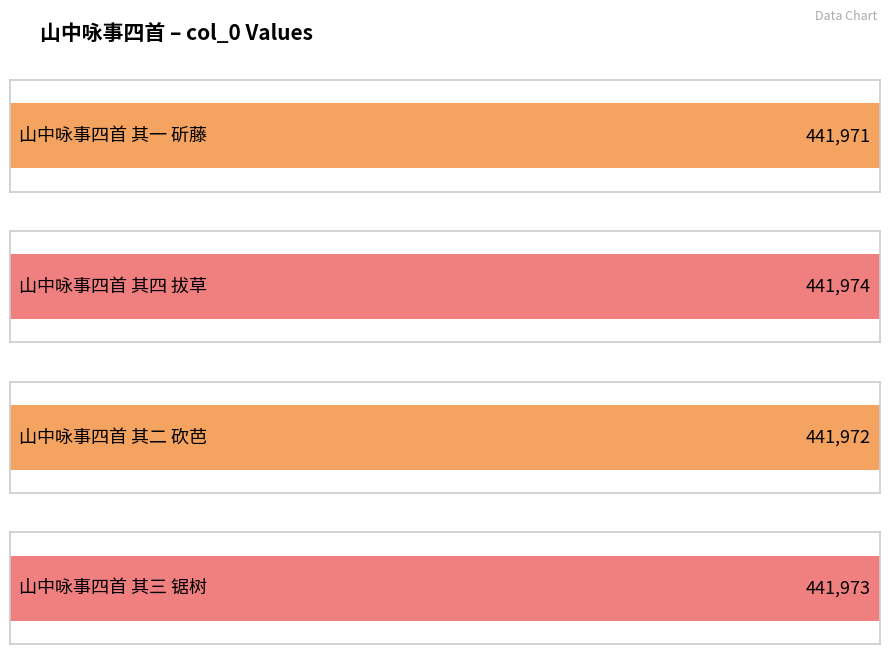

Reading left to right, extract all data points from this chart.

441971	441974	441972	441973